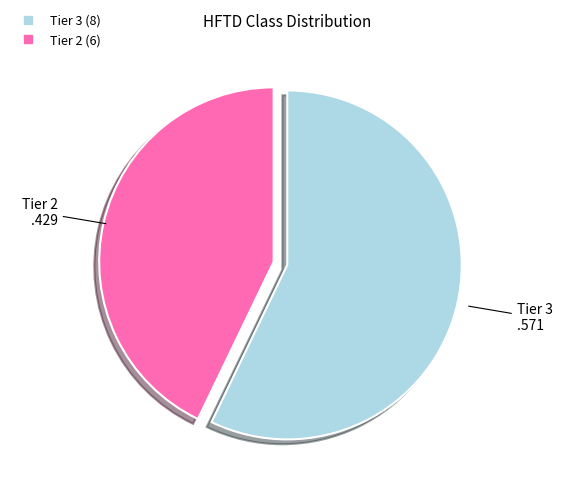

Count the number of slices in the pie.

2